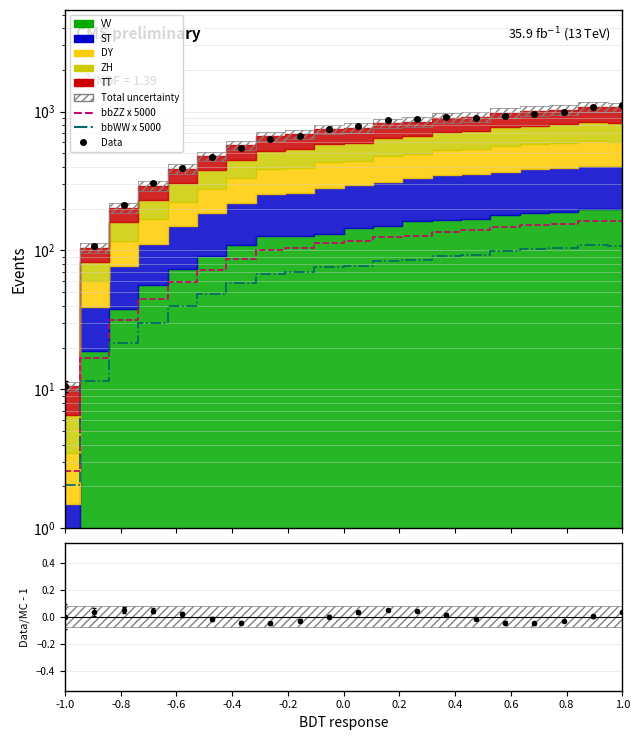

Reading left to right, transcribe all the data shown in this chart.

bbZZ x 5000: 2.6	16.8	31.6	44.8	58.9	72.7	87.1	100.9	104.0	112.9	116.2	125.0	127.6	136.8	139.4	147.5	153.7	156.1	163.2	161.9
bbWW x 5000: 2.0	11.5	21.4	30.2	39.6	48.8	58.4	67.6	69.7	75.6	77.8	83.7	85.4	91.5	93.3	98.7	102.8	104.4	109.1	108.3